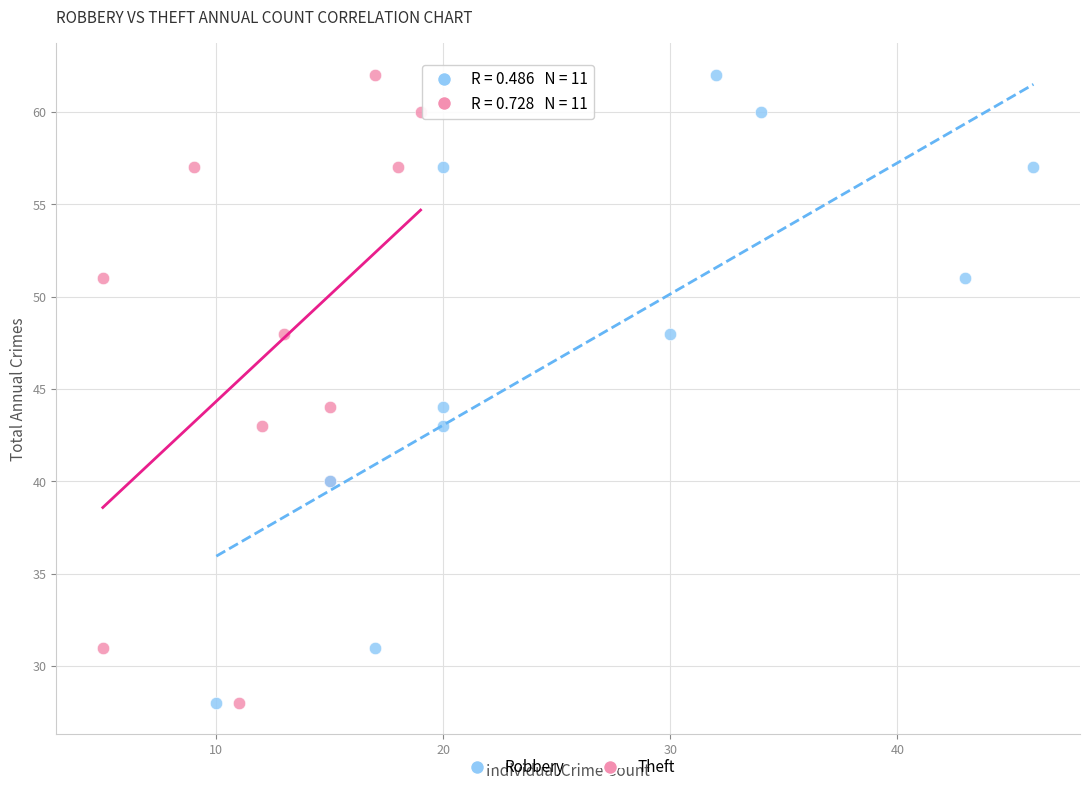

What are all the series names shown in the legend?

Robbery, Theft